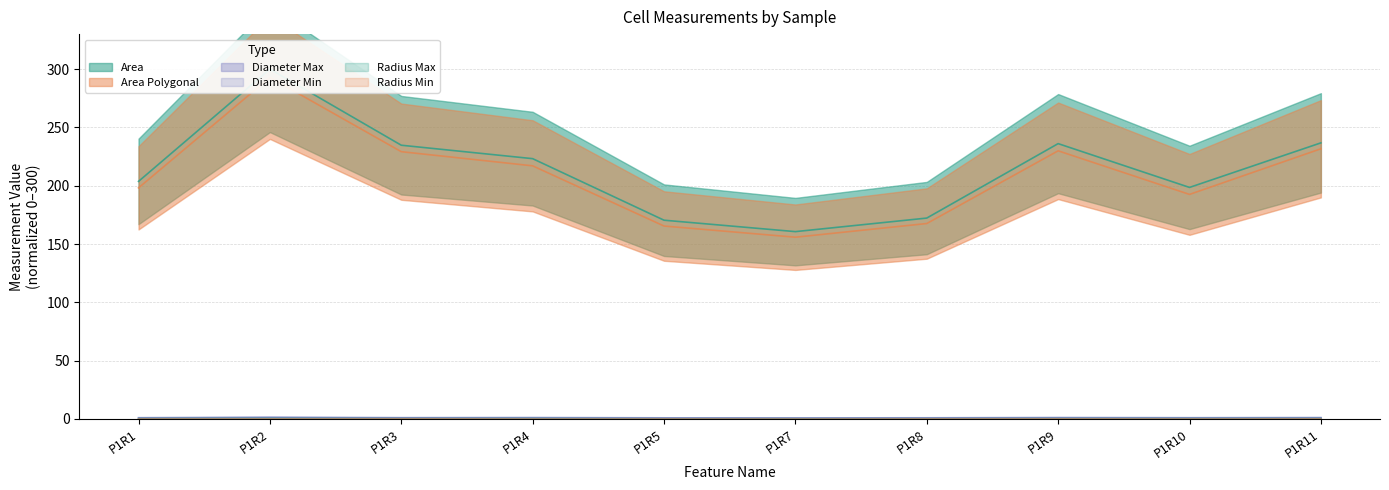

True or false: Diameter Max has more than 2 interior local peaks.

True